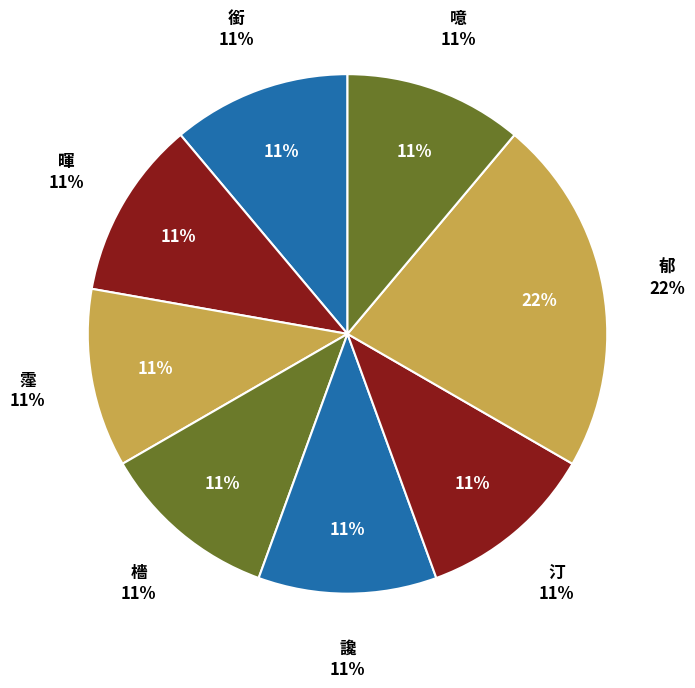

What is the smallest slice in the pie chart?

銜